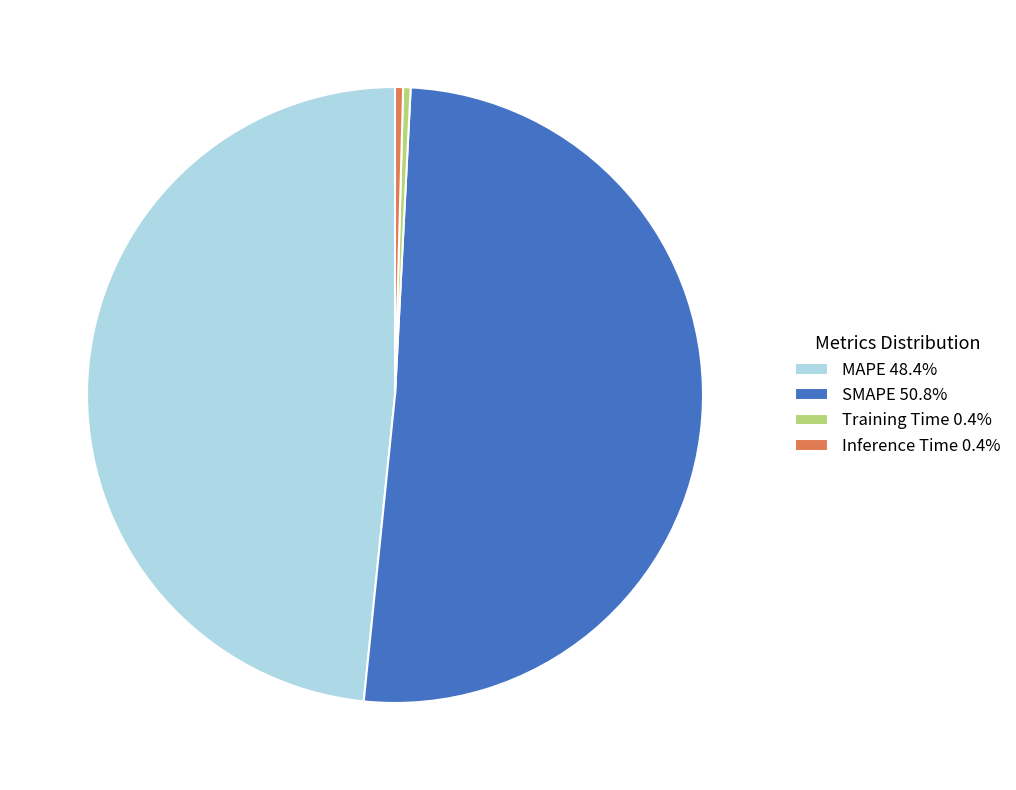

How many slices are in this pie chart?

4